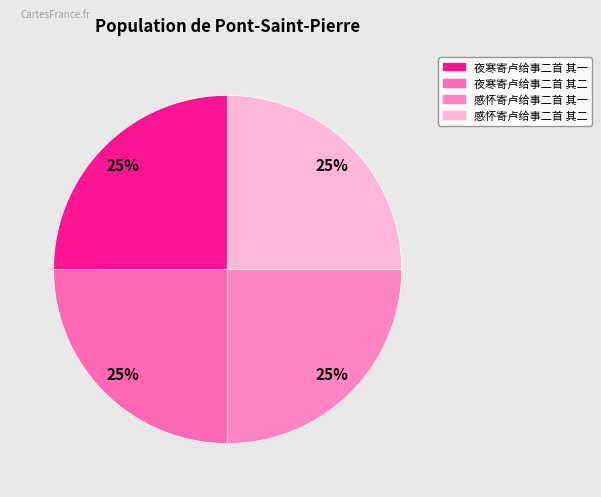

Which slice is the largest?

感怀寄卢给事二首 其二